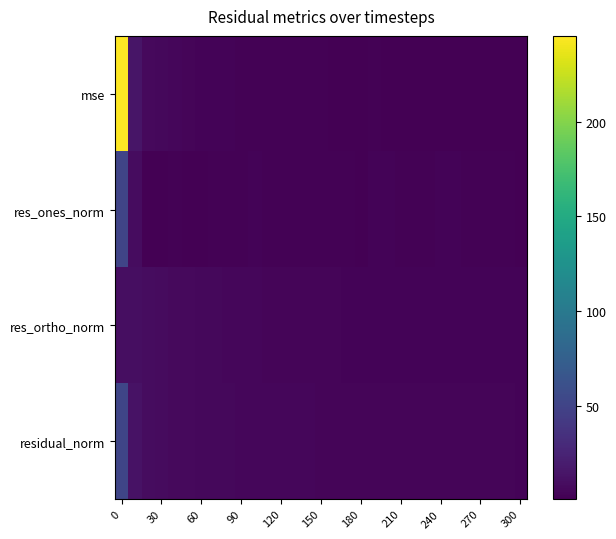

Reading right to left, what are all the values shown in this chart?

mse: 0.9	1.3	1.2	1.3	1.3	1.4	1.5	1.3	1.2	1.3	1.6	1.8	1.4	1.7	1.6	1.8	1.9	1.9	2.1	2.3	2.6	2.5	2.9	3.1	3.4	4.0	4.9	5.8	6.8	15.0	245.3
res_ones_norm: 1.5	2.6	2.3	2.5	2.5	2.8	2.8	2.2	2.1	2.2	2.8	3.0	1.4	2.4	2.1	2.3	2.5	2.3	2.4	2.5	2.7	1.9	2.1	1.9	1.3	1.2	1.7	1.5	0.7	8.8	50.9
res_ortho_norm: 2.8	2.7	2.8	2.8	2.9	2.8	2.9	3.0	3.0	3.1	3.2	3.3	3.6	3.5	3.7	3.8	3.9	4.0	4.1	4.3	4.6	4.9	5.2	5.5	5.9	6.5	7.1	7.8	8.6	9.4	10.1
residual_norm: 3.2	3.8	3.7	3.8	3.8	3.9	4.1	3.7	3.7	3.8	4.3	4.5	3.9	4.3	4.2	4.4	4.6	4.6	4.8	5.0	5.3	5.3	5.6	5.8	6.1	6.6	7.3	8.0	8.7	12.9	51.9